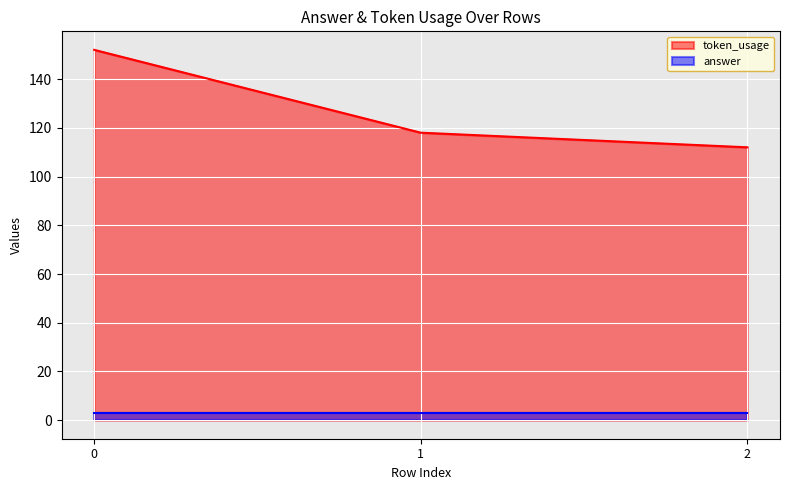

Reading left to right, extract all data points from this chart.

0=152	1=118	2=112